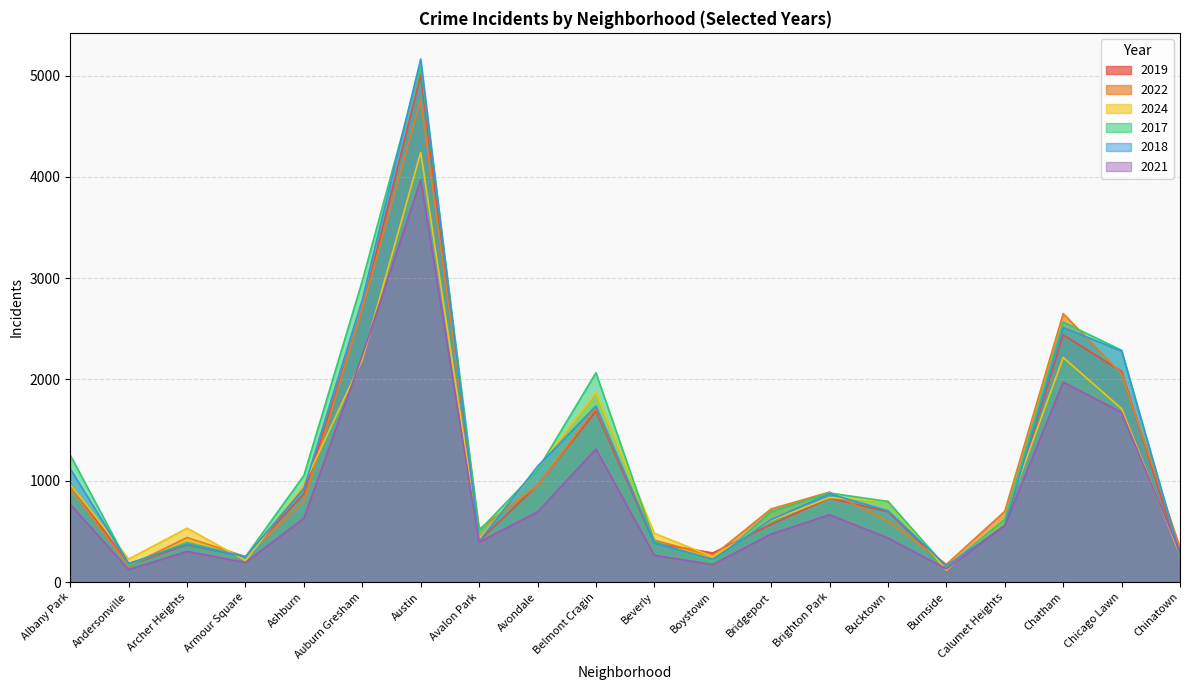

How many data points in 2021 are less than 559?

10